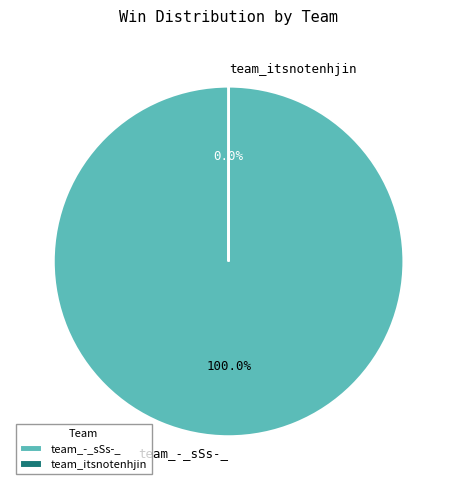

Which category has the biggest portion of the pie?

team_-_sSs-_